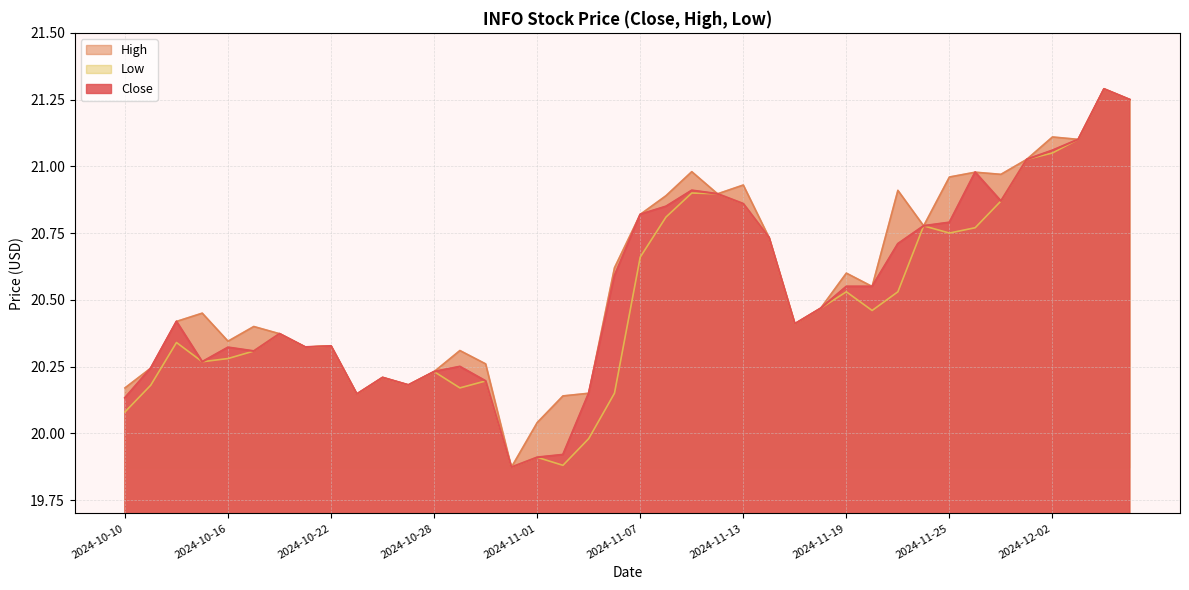

At which label does High first exceed 20?

2024-10-10